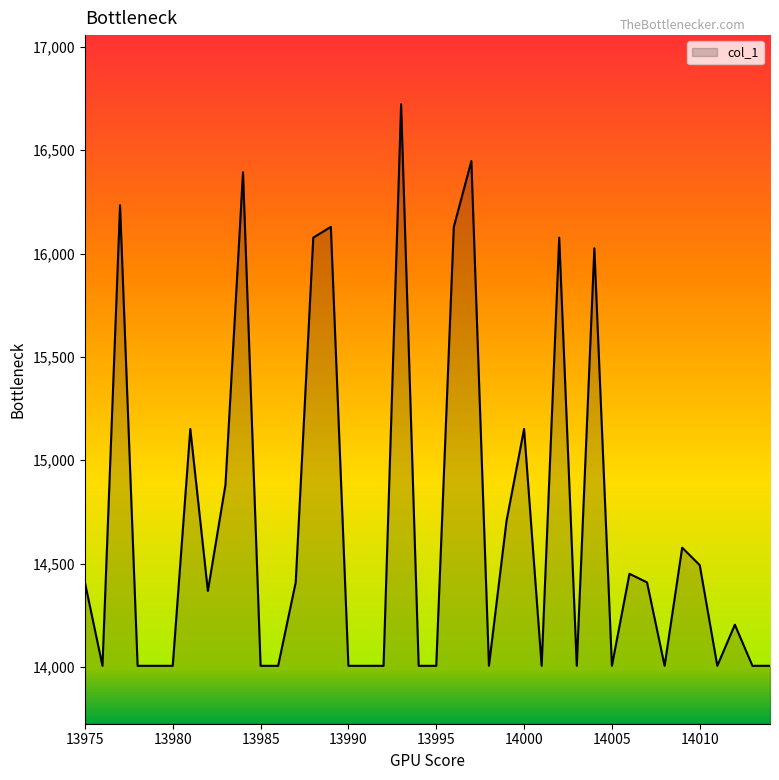

What is the smallest value displayed?

14005.6